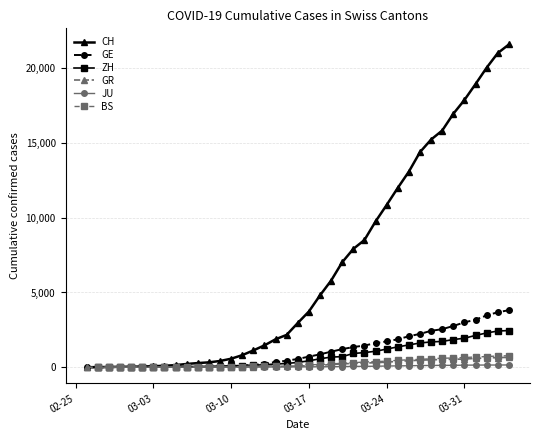

Which series changed the most between 03-17 and 19?

CH